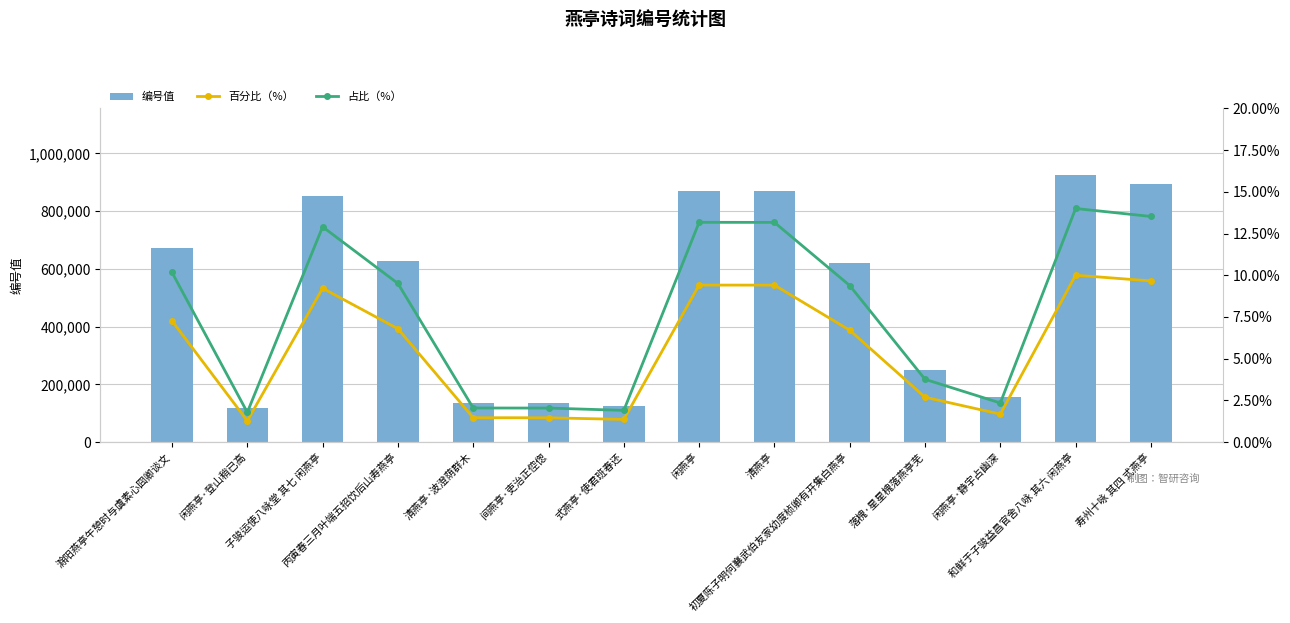

What are all the series names shown in the legend?

编号值, 百分比（%）, 占比（%）